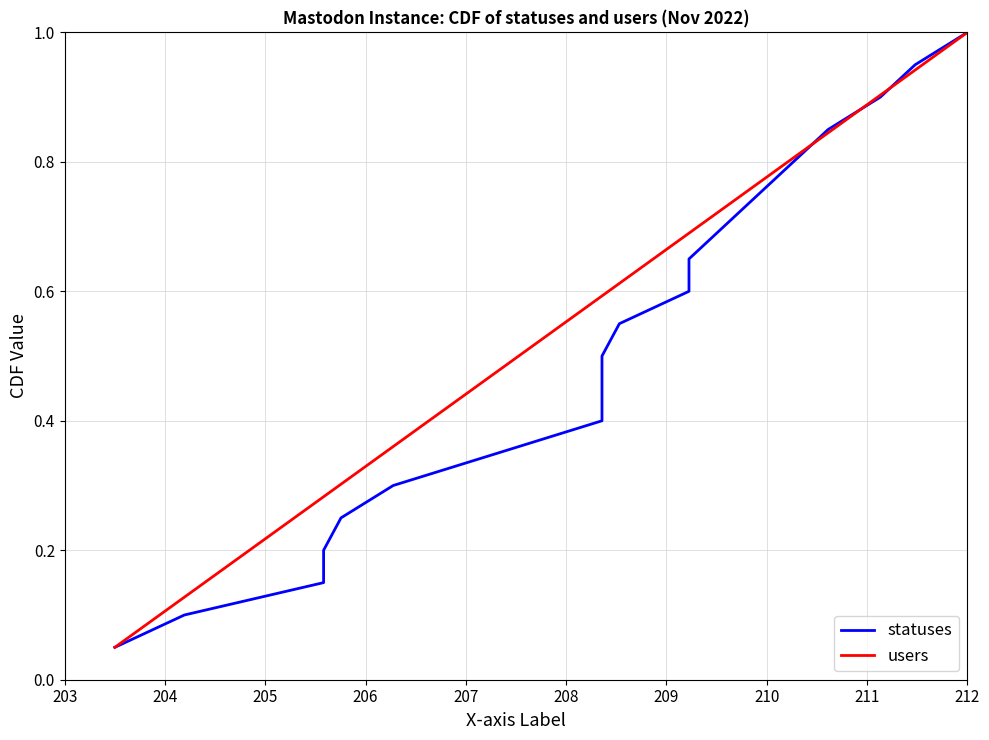

Which category has the lowest value in the users series?

203